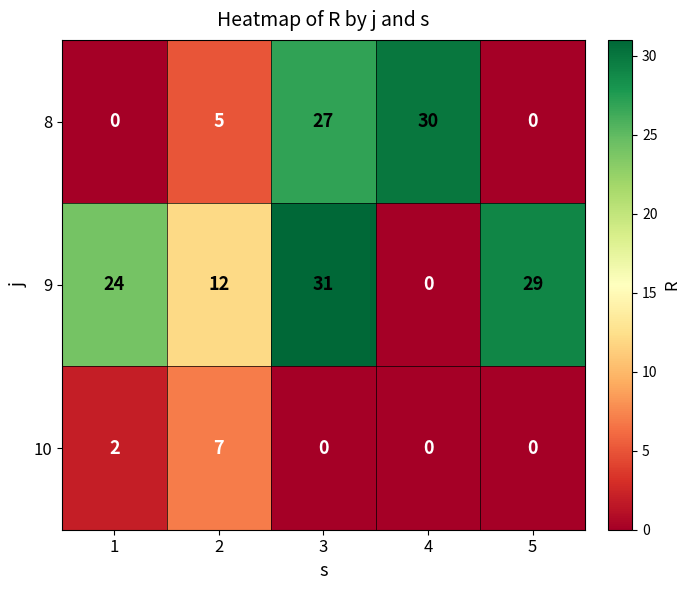

At how many categories does at least one series exceed 20?

4